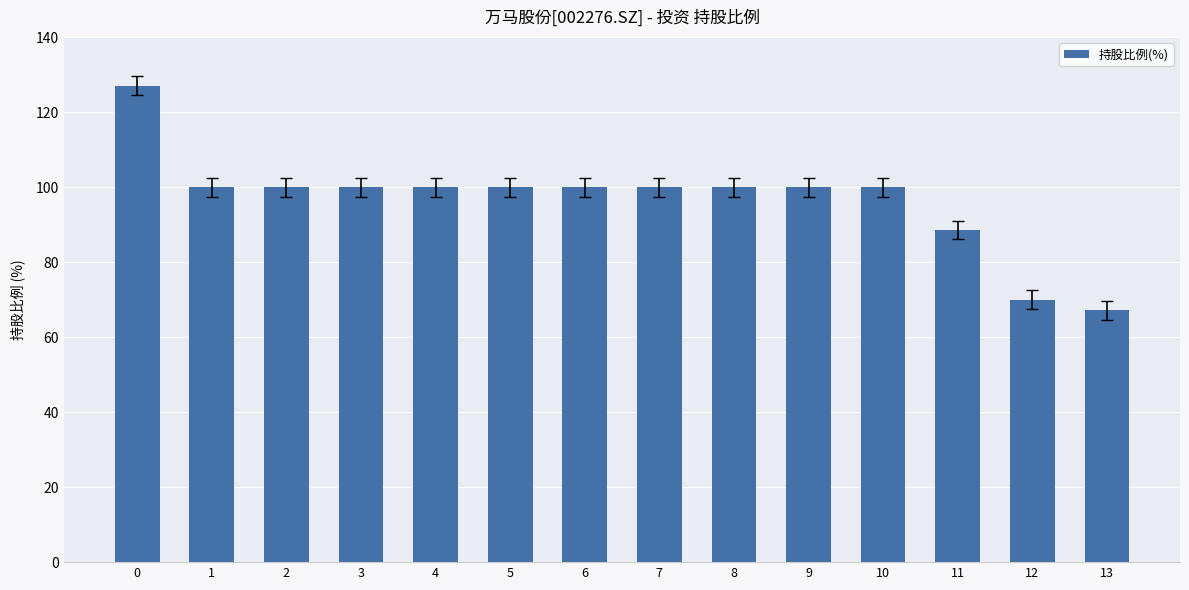

What is the difference between the second highest and second lowest values?

30.0